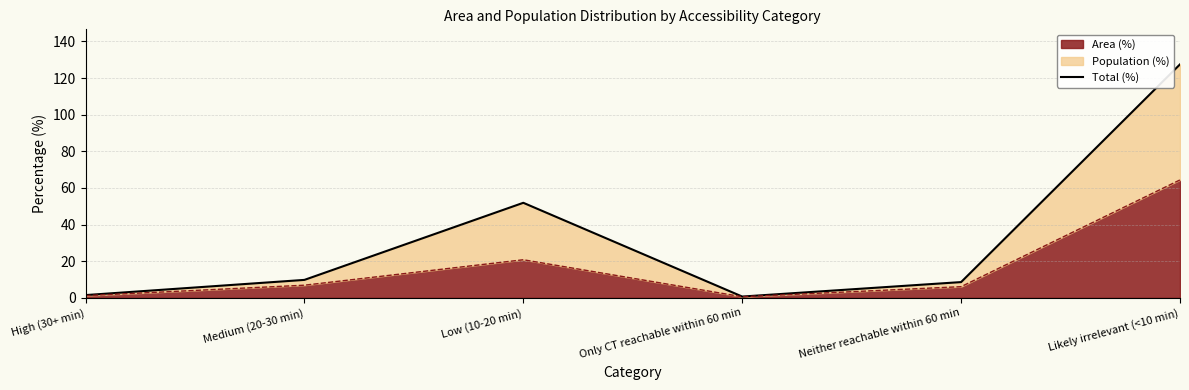

How many data points are less than 9?

3